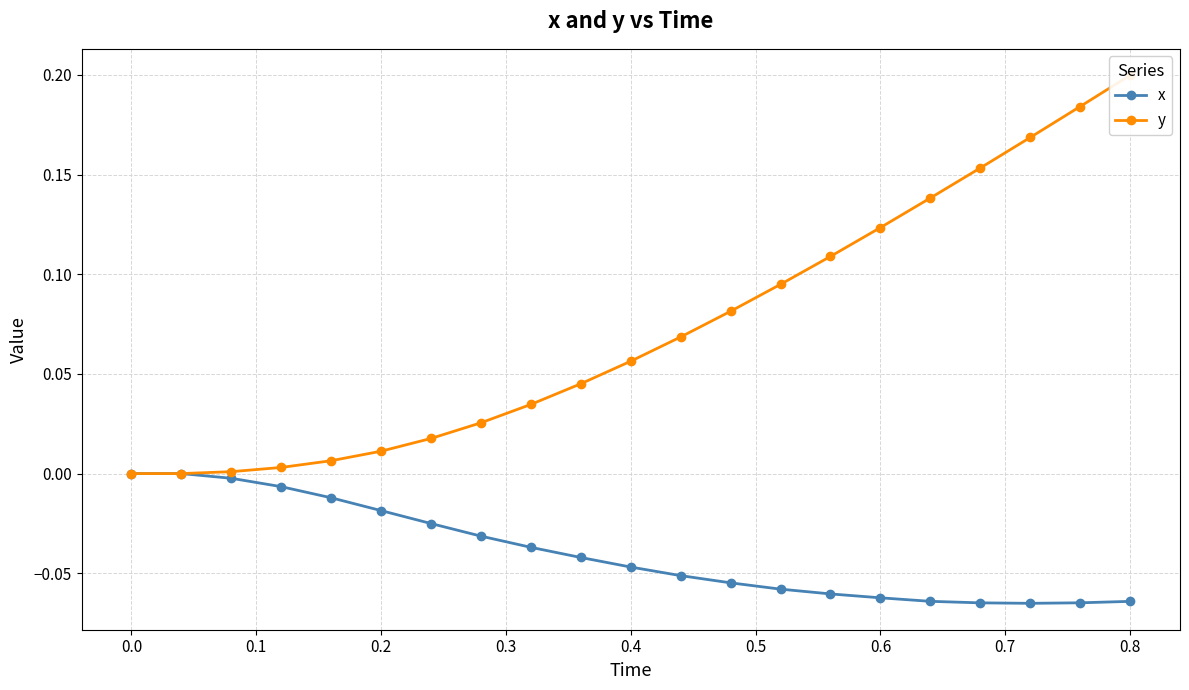

The x series shows 0.0 at 0.0. True or false?

True